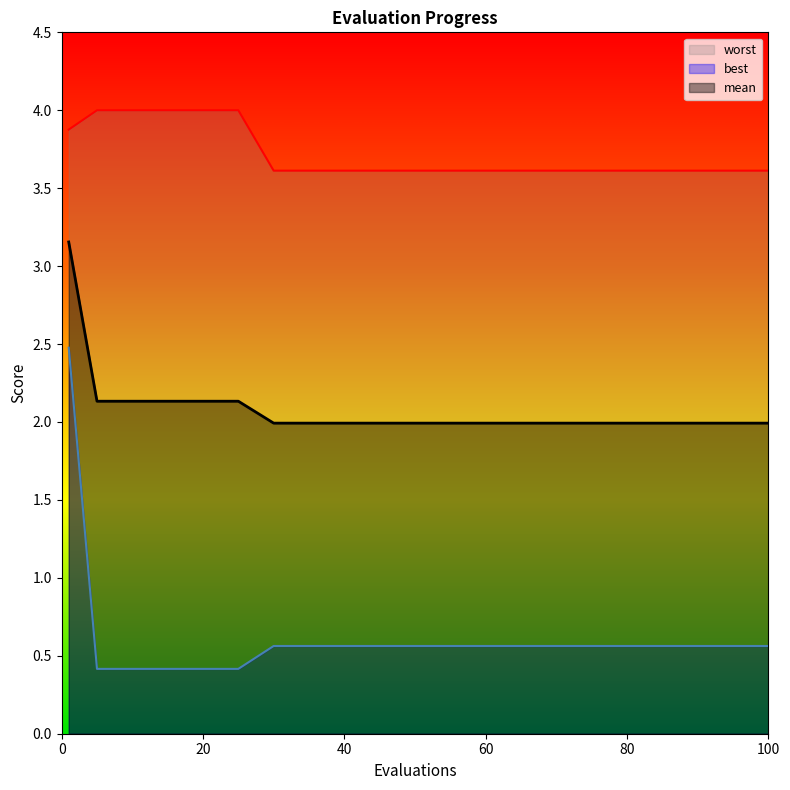

The mean series shows 3.5 at 20. True or false?

False